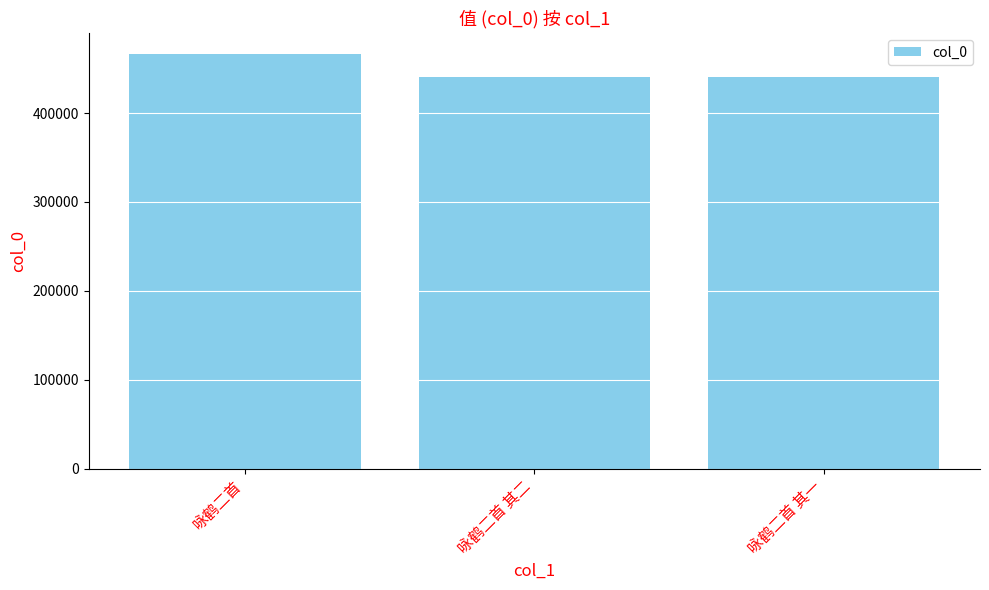

What is the difference between the values at 咏鹤二首 其二 and 咏鹤二首?

26531